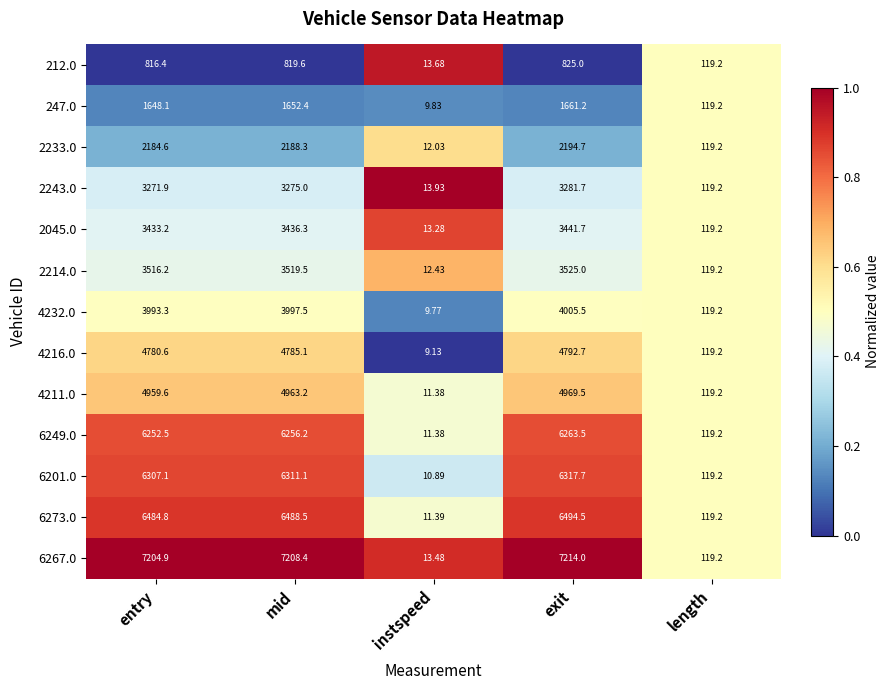

Which series has the largest range (max minus min)?

6267.0